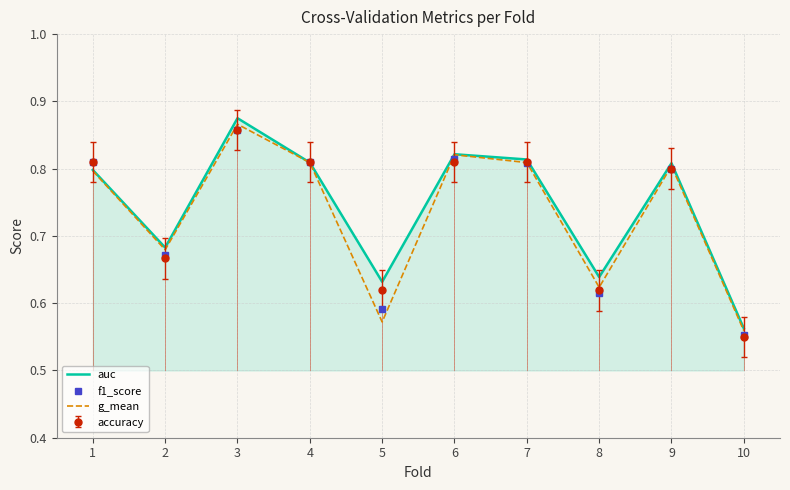

True or false: f1_score has a value of 0.8 at 7.

True